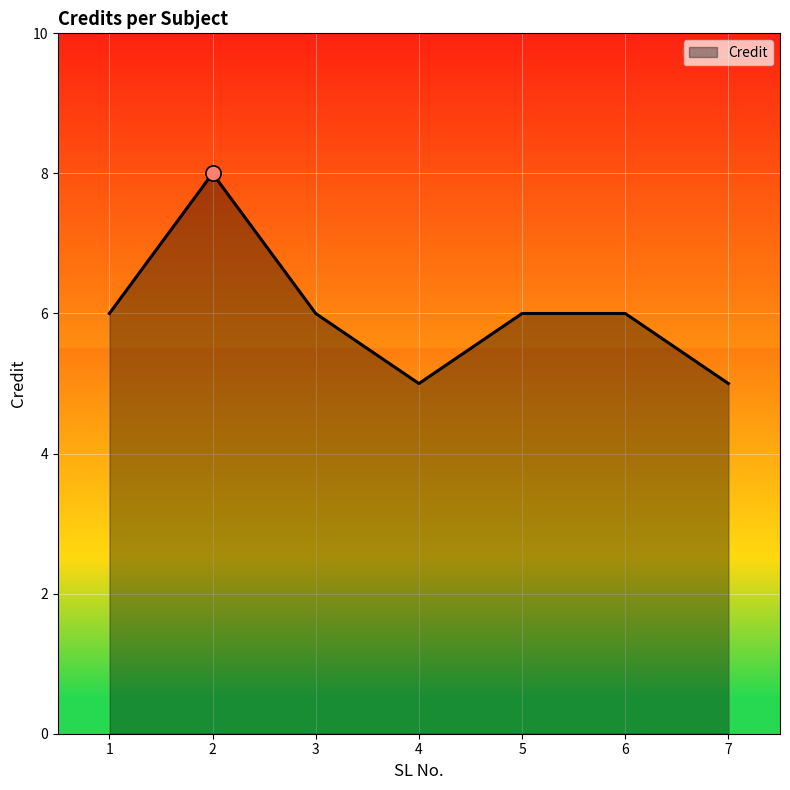

Which has a higher value, 2 or 6?

2